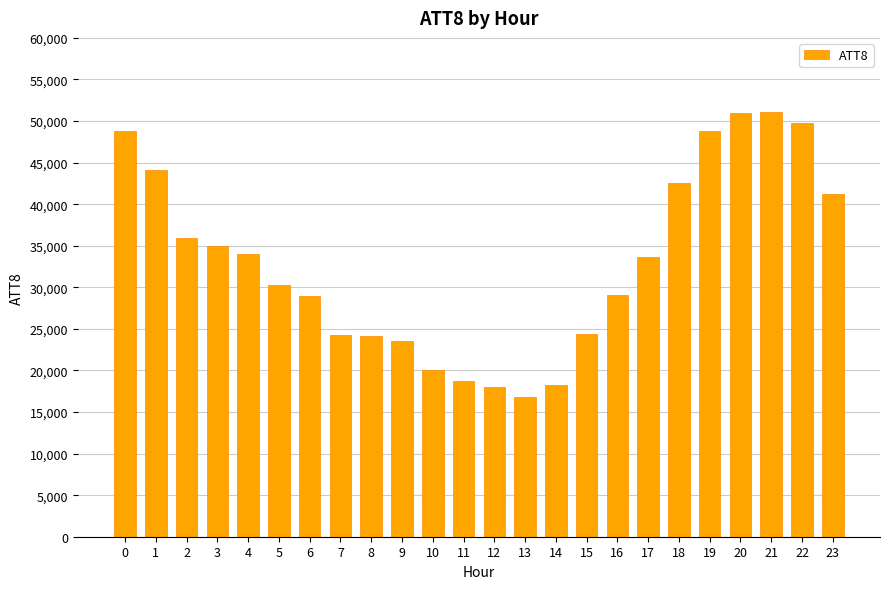

What is the difference between the maximum and minimum values?

34300